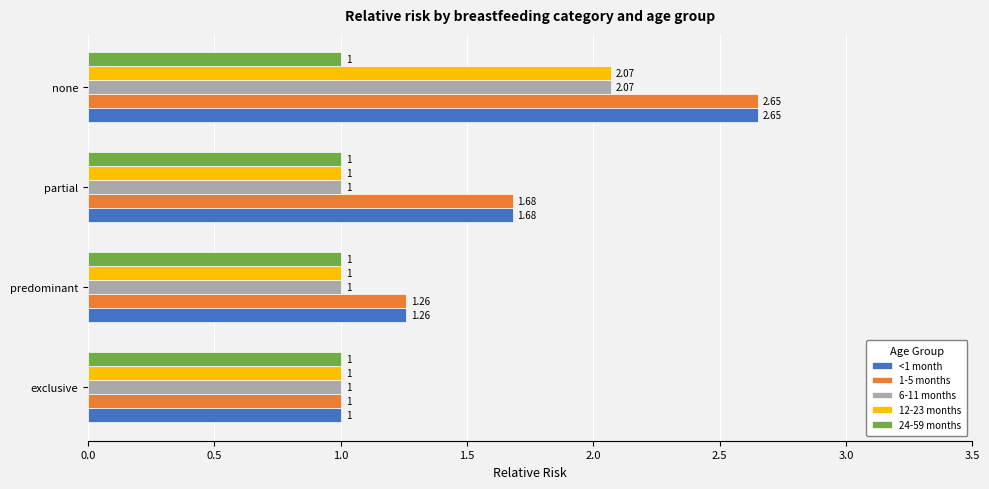

Is the value of 6-11 months at partial greater than the value of <1 month at none?

No